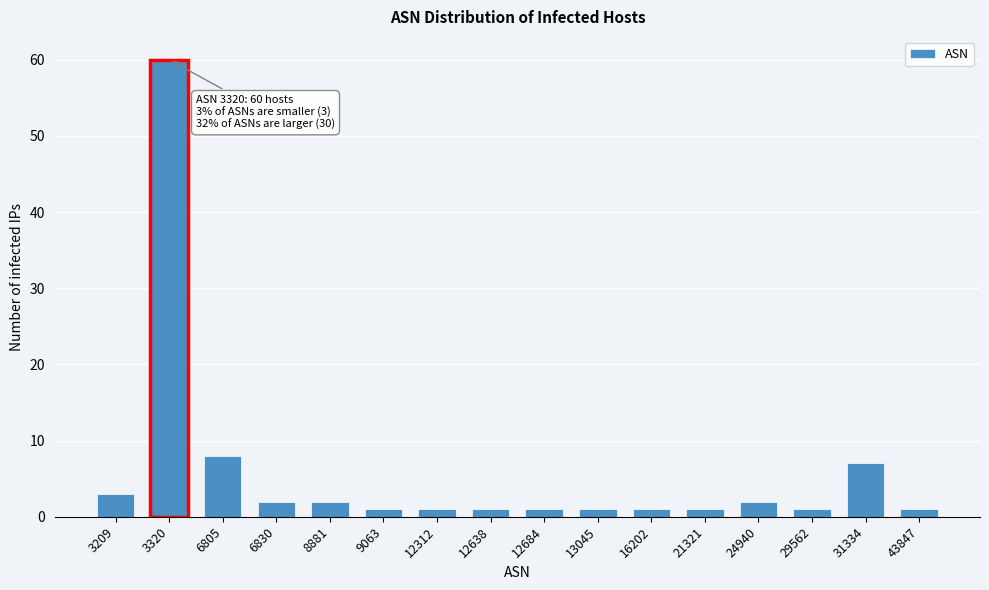

Reading left to right, extract all data points from this chart.

3209=3	3320=60	6805=8	6830=2	8881=2	9063=1	12312=1	12638=1	12684=1	13045=1	16202=1	21321=1	24940=2	29562=1	31334=7	43847=1